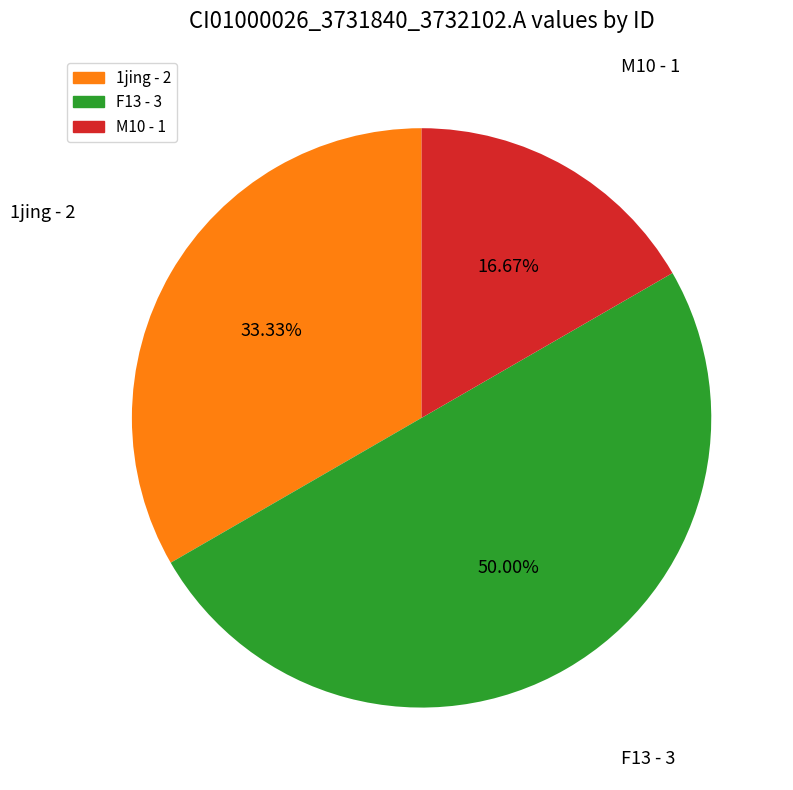

Rank the categories by value from highest to lowest.

F13 - 3, 1jing - 2, M10 - 1